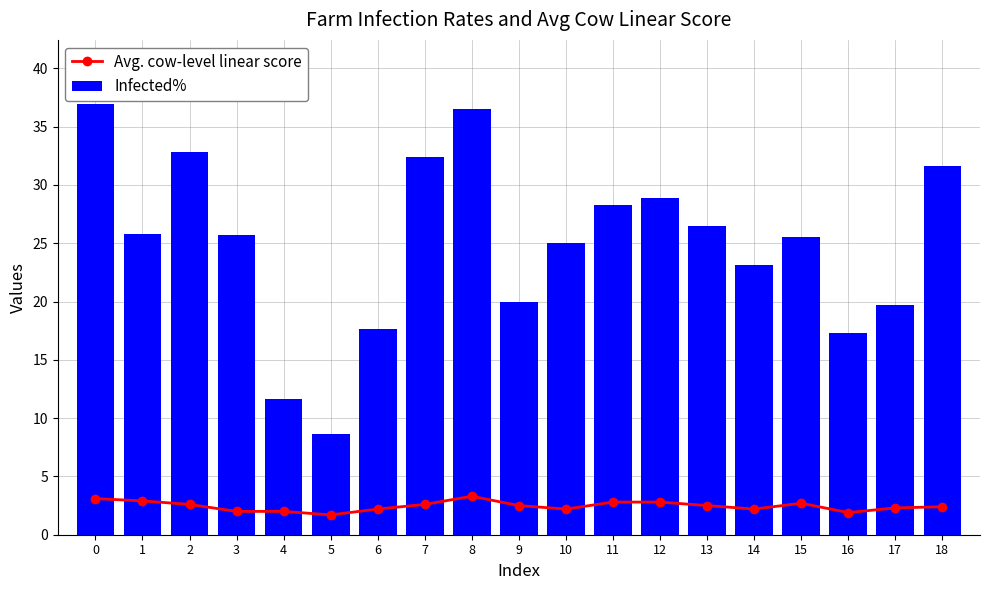

Reading left to right, extract all data points from this chart.

Avg. cow-level linear score: 0=3.1	1=2.9	2=2.6	3=2.0	4=2.0	5=1.7	6=2.2	7=2.6	8=3.3	9=2.5	10=2.2	11=2.8	12=2.8	13=2.5	14=2.2	15=2.7	16=1.9	17=2.3	18=2.4
Infected%: 0=36.9	1=25.8	2=32.8	3=25.7	4=11.6	5=8.6	6=17.6	7=32.4	8=36.5	9=20.0	10=25.0	11=28.3	12=28.9	13=26.5	14=23.1	15=25.5	16=17.3	17=19.7	18=31.6